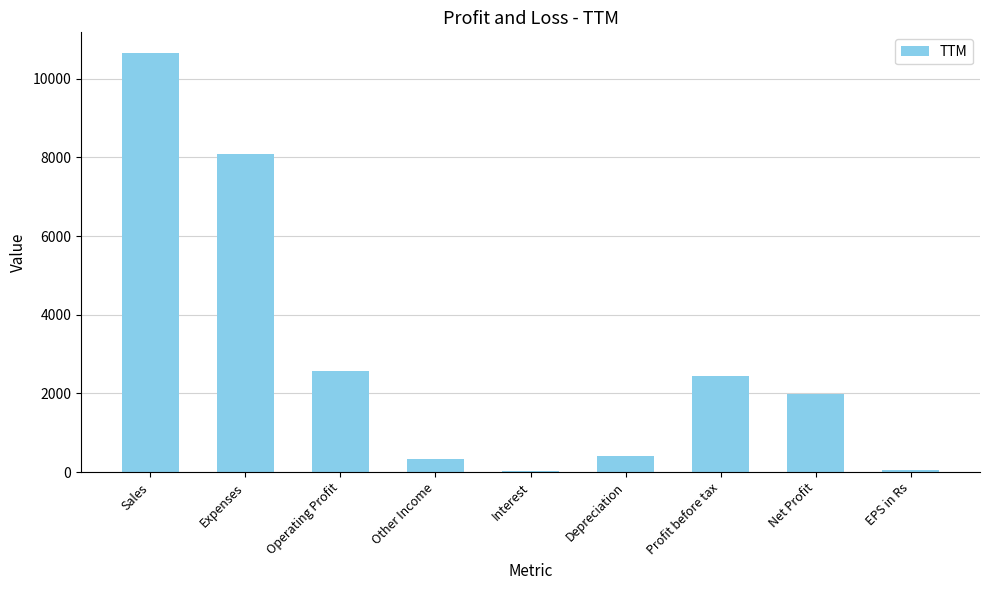

What position from the right is Sales?

9